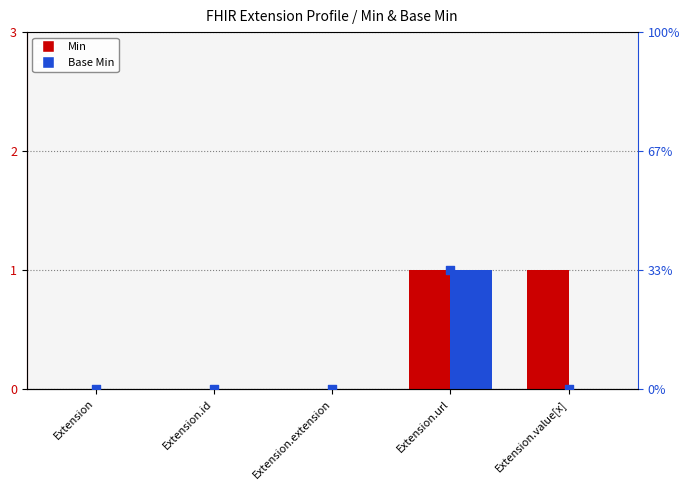

At how many categories does at least one series exceed 0?

2